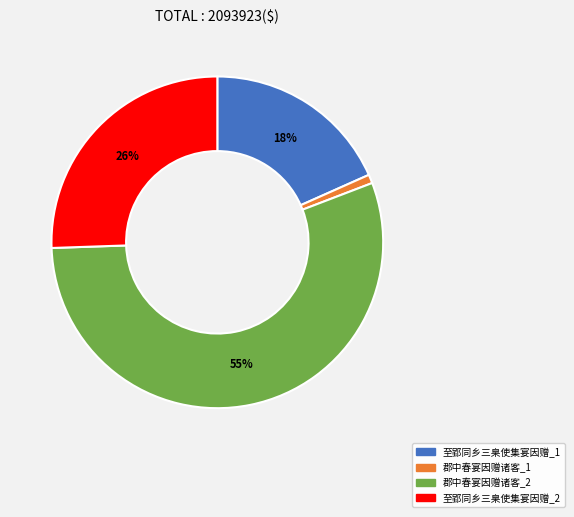

Does any single category account for the majority?

Yes